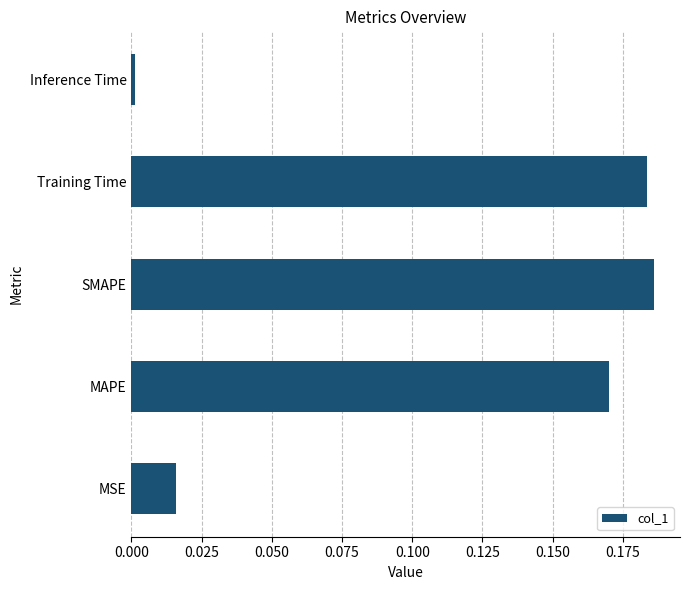

Rank the categories by value from highest to lowest.

SMAPE, Training Time, MAPE, MSE, Inference Time